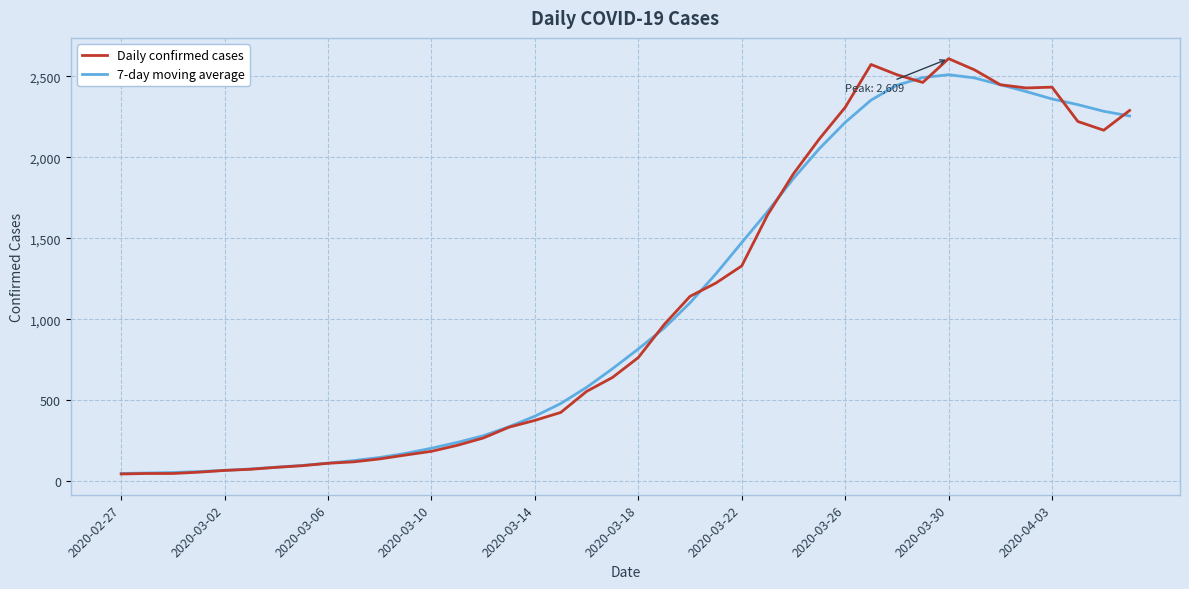

How many categories are shown in the chart?

40